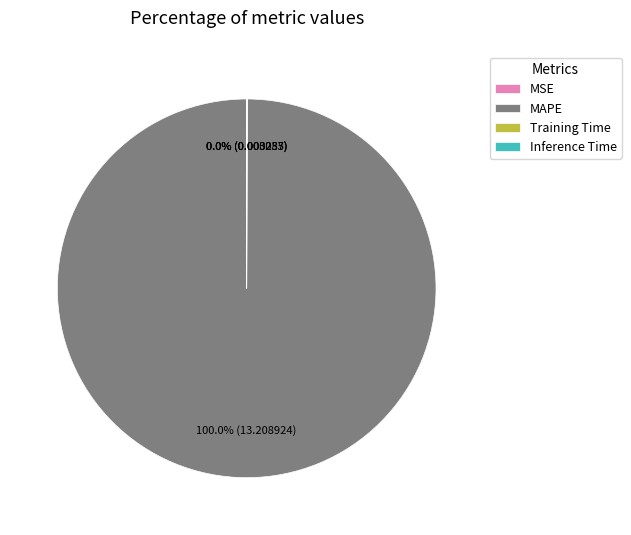

Which category has the biggest portion of the pie?

MAPE